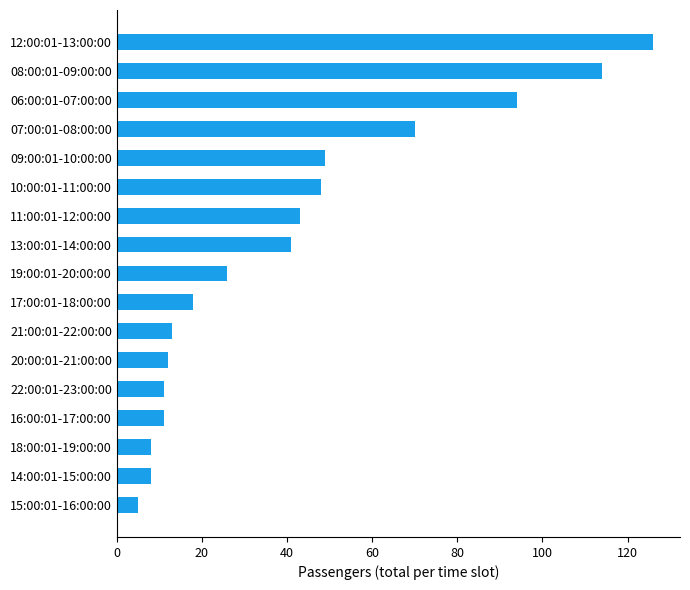

The value at 11:00:01-12:00:00 is 43. True or false?

True